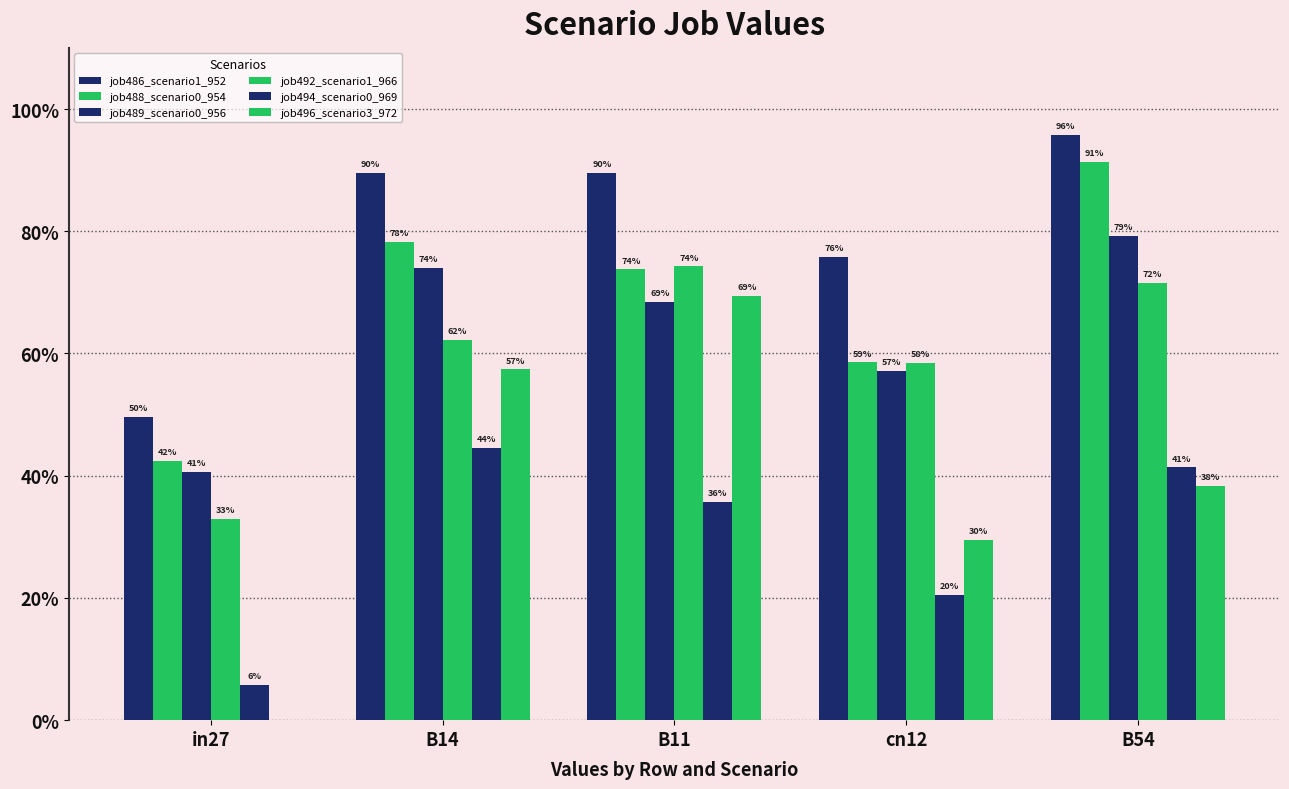

Are the bars horizontal?

No